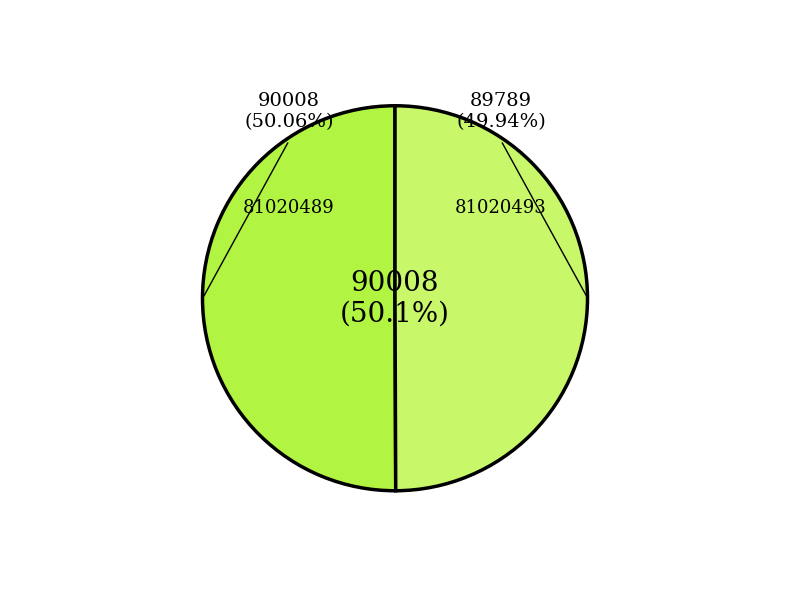

Which slice represents more than half of the pie?

81020489